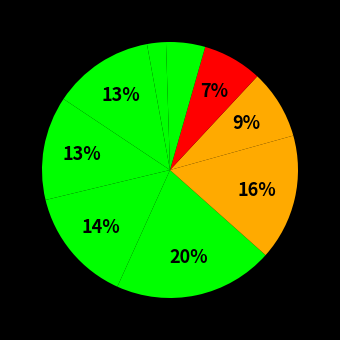

How many slices are in this pie chart?

10